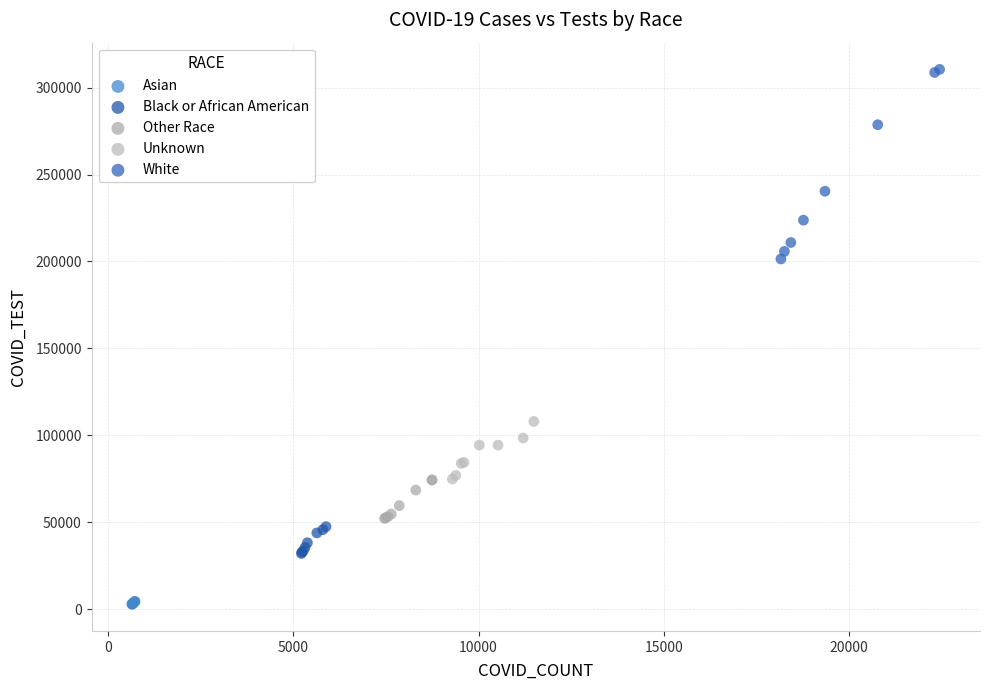

Which series reaches the minimum Y coordinate?

Asian